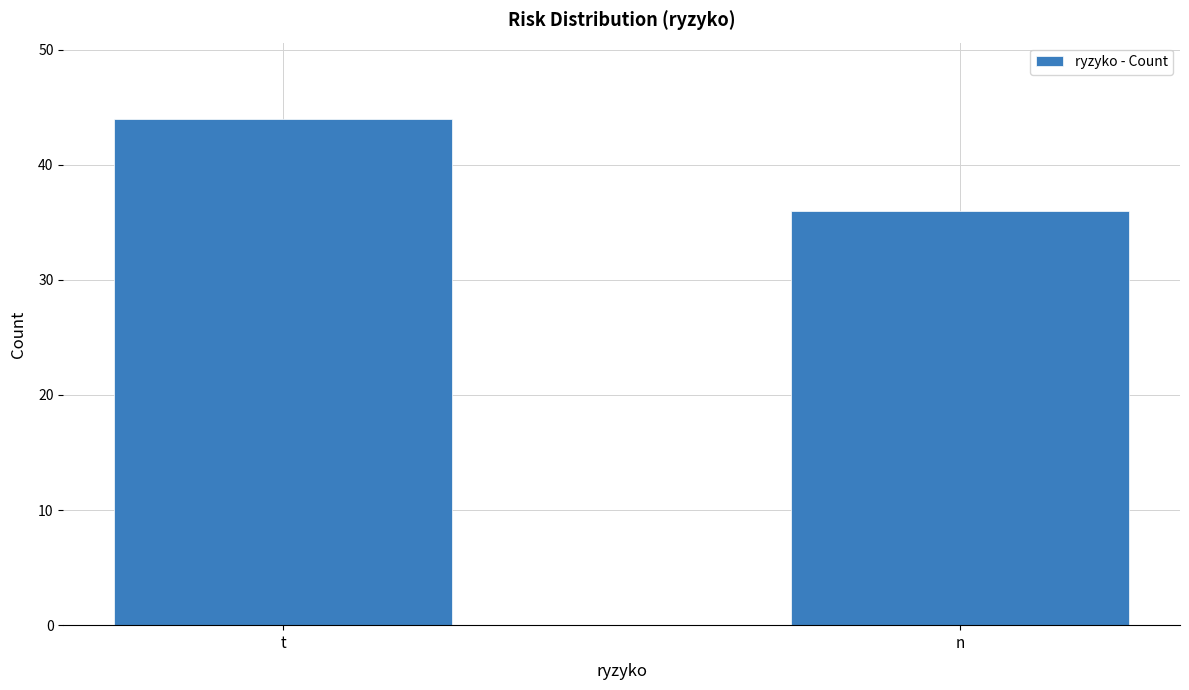

Count the values in the range 36 to 44.

2